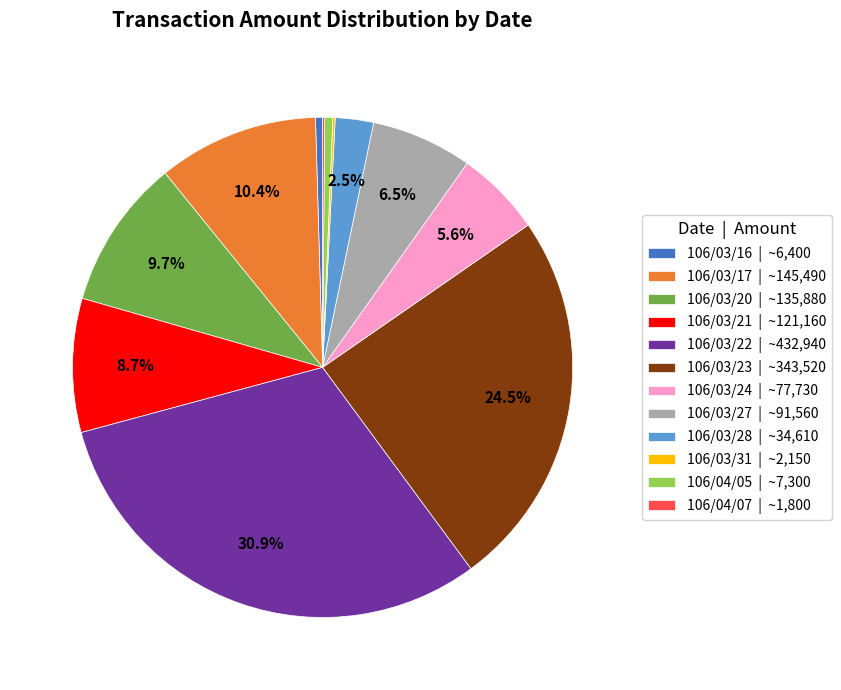

Between 106/03/23 | ~343,520 and 106/03/20 | ~135,880, which is larger?

106/03/23 | ~343,520